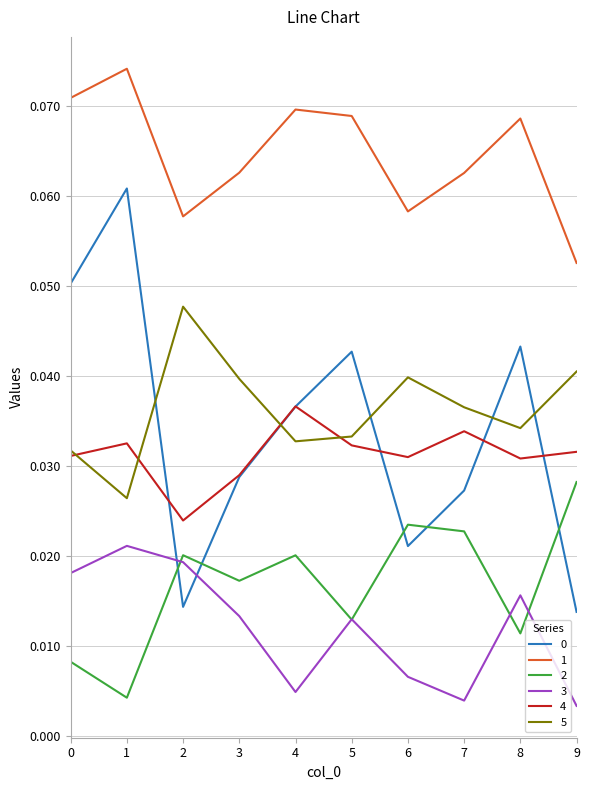

True or false: 5 and 3 intersect in this chart.

False